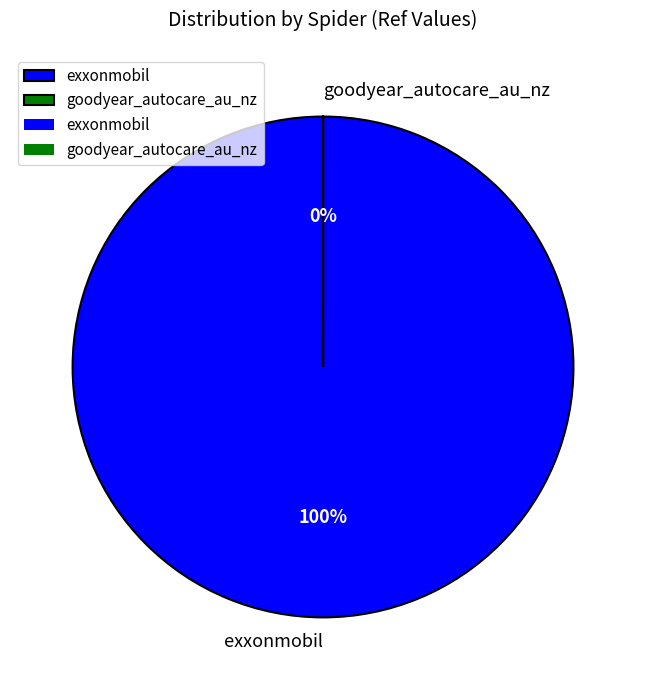

To the nearest percent, what is the average slice percentage?

50%